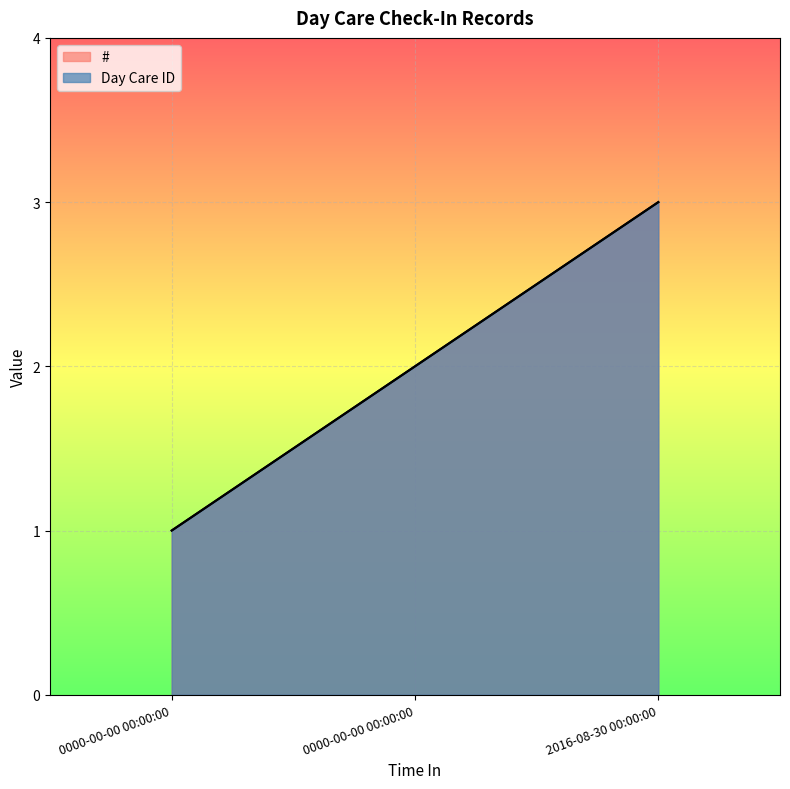

What is the approximate value of Day Care ID at 0000-00-00 00:00:00?

1